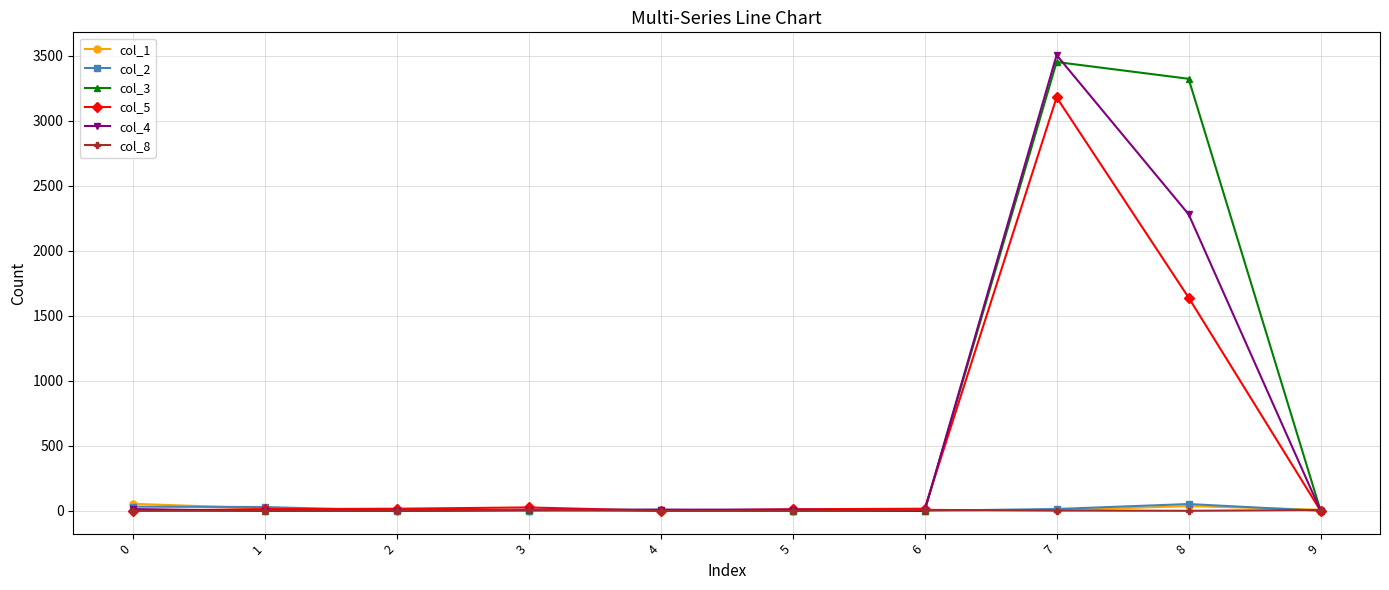

What is the maximum value shown in the chart?

3505